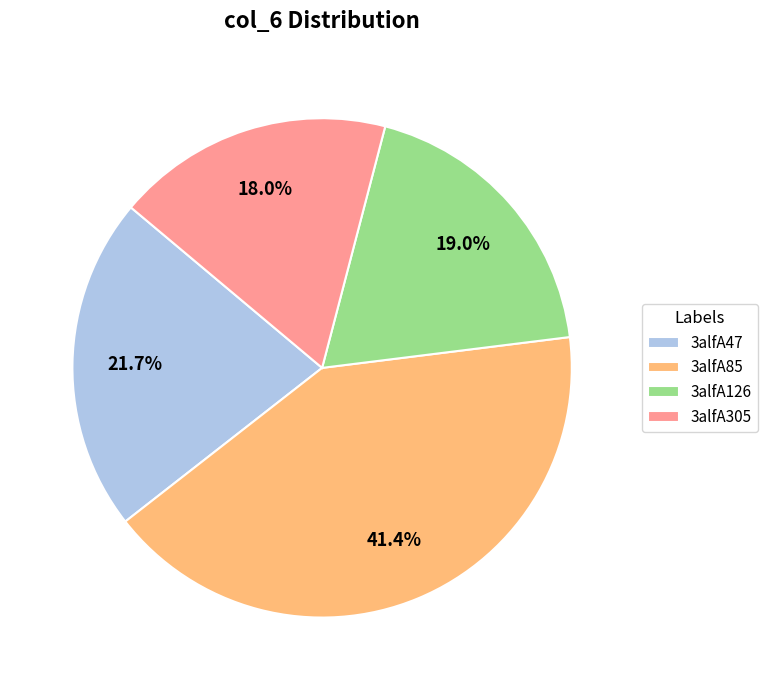

What is the ratio of the value at 3alfA305 to the value at 3alfA47?

0.8